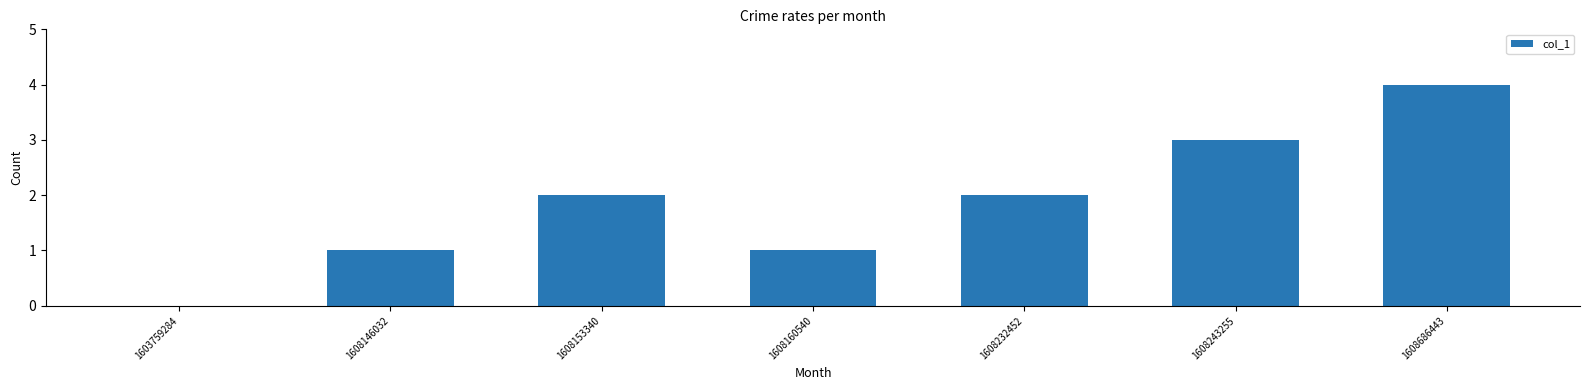

What is the maximum value shown in the chart?

4